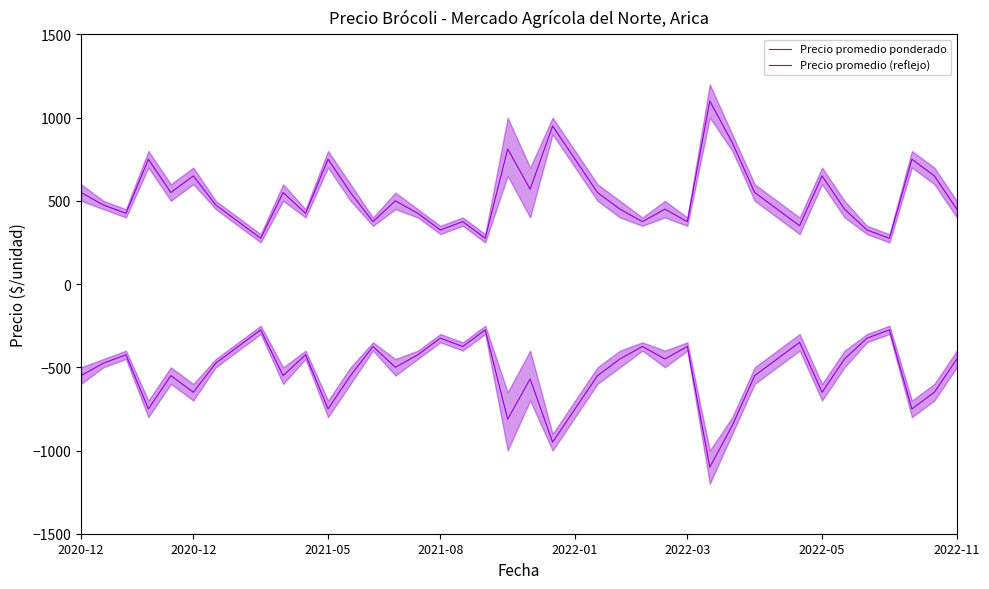

What is the maximum value for Precio promedio (reflejo)?

-275